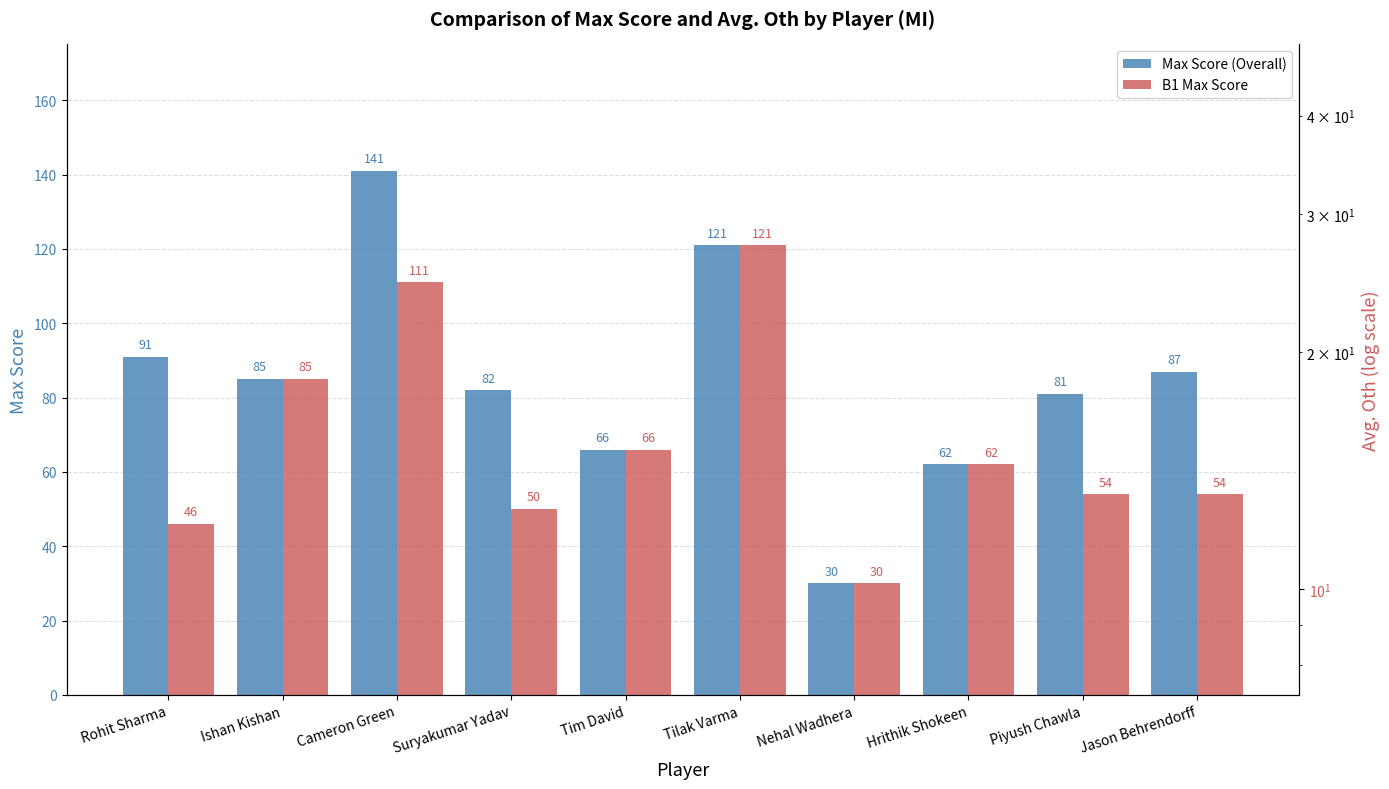

The value of Max Score (Overall) at Cameron Green is 33. True or false?

False